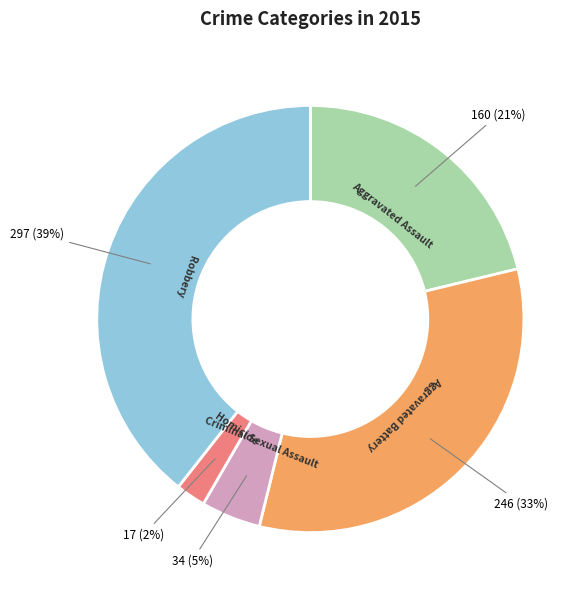

What is the largest slice in the pie chart?

Robbery